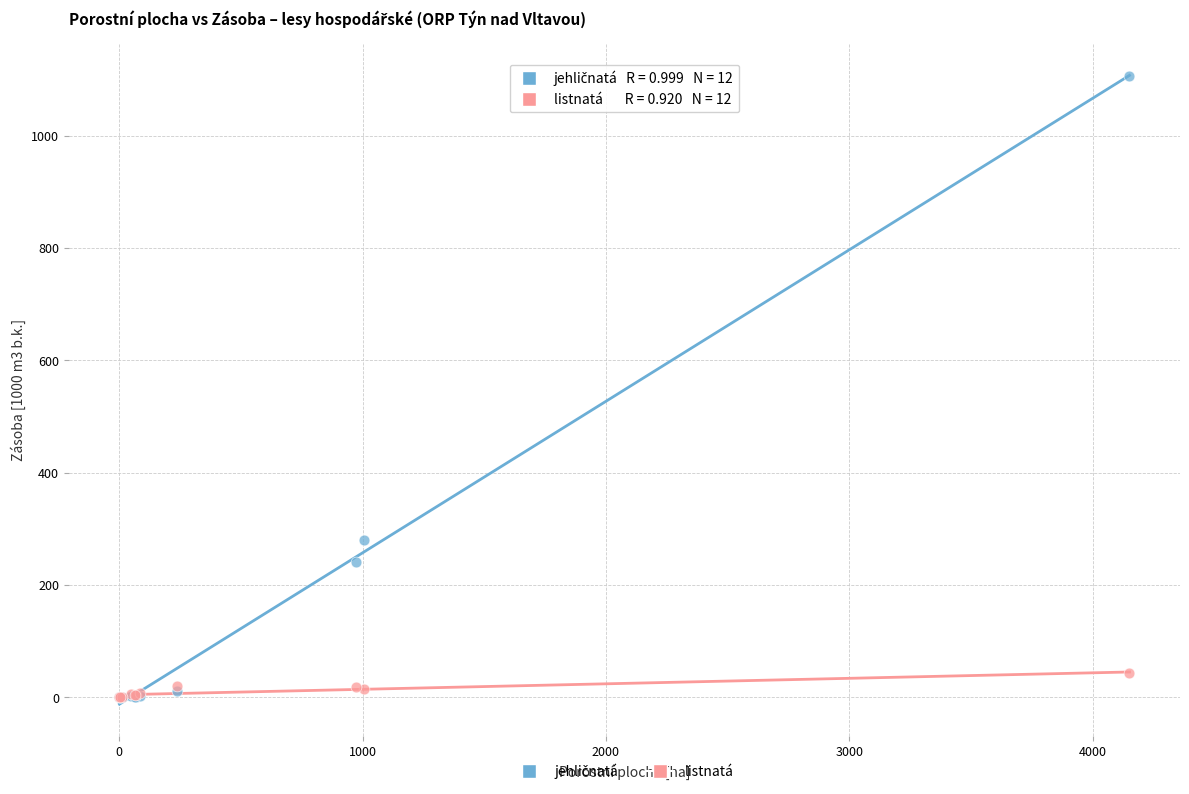

Across all series, what Y value is closest to 553?

280.5